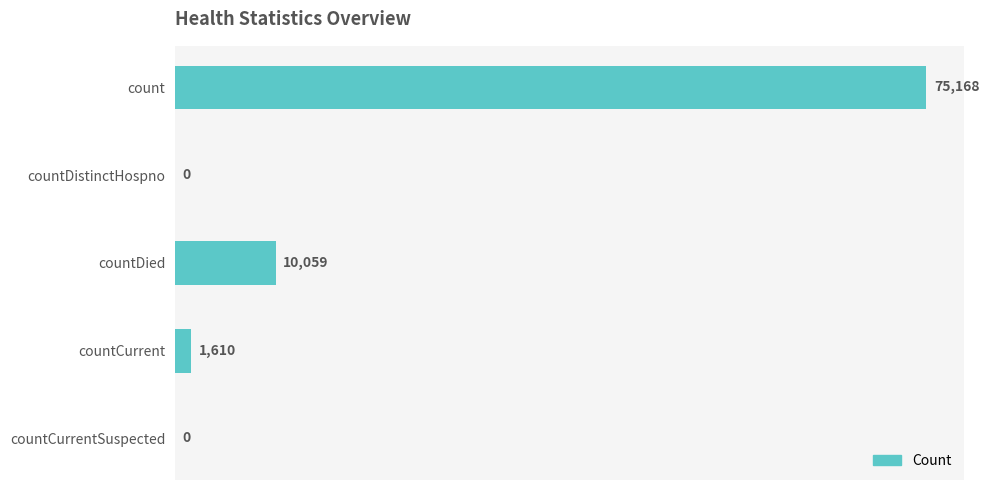

The chart shows a value of 1610 at countCurrent. True or false?

True